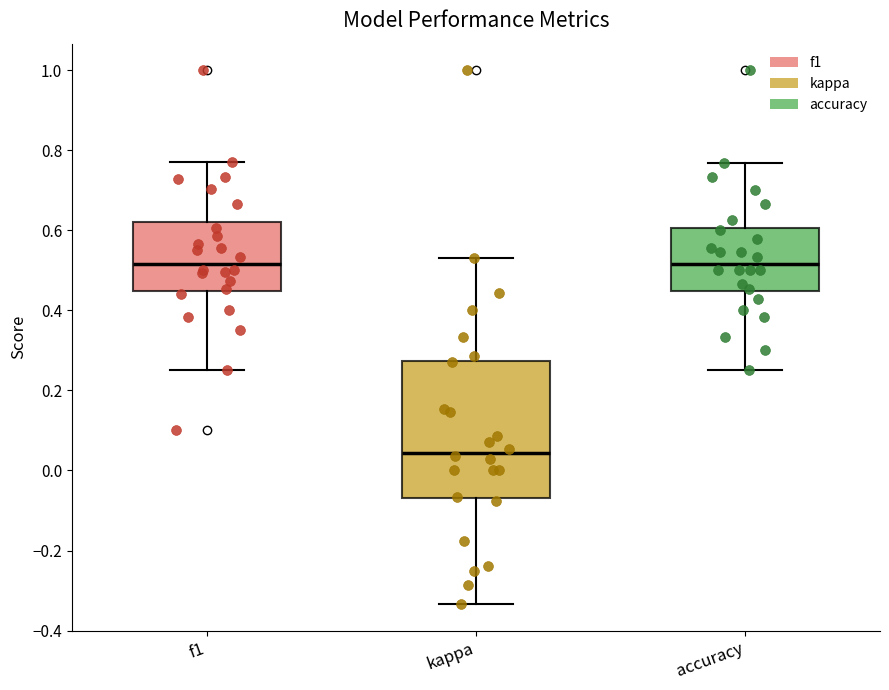

Reading left to right, read every box against the y-axis: the position of its median line, the range the box covers, and the ends of its whiskers. The values are not printed on the chart, so give them approximately, as read against the axis.

f1: median 0.52, box 0.44 to 0.62, whiskers 0.26 to 0.78
kappa: median 0.04, box -0.06 to 0.28, whiskers -0.34 to 0.54
accuracy: median 0.52, box 0.44 to 0.60, whiskers 0.26 to 0.76